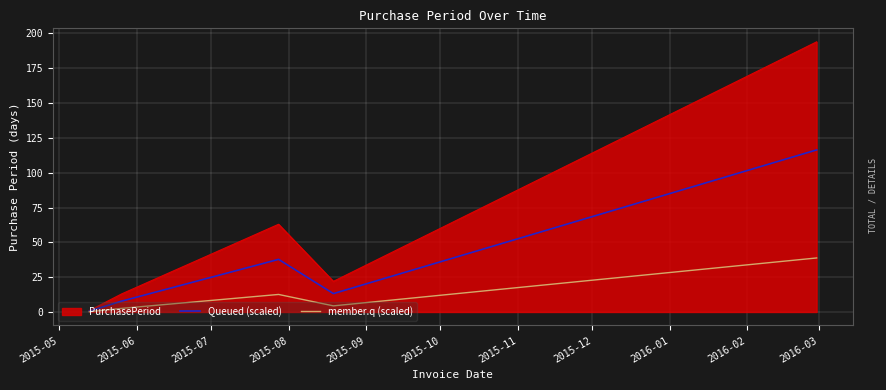

Which series has the largest total across all categories?

PurchasePeriod